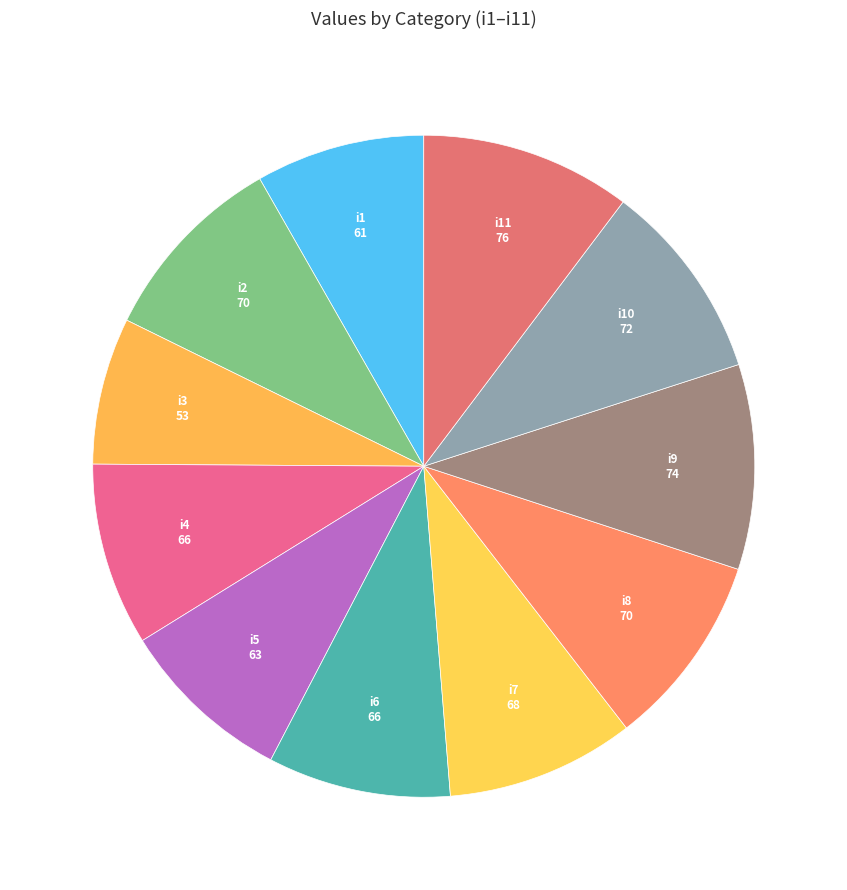

What is the smallest slice in the pie chart?

i3